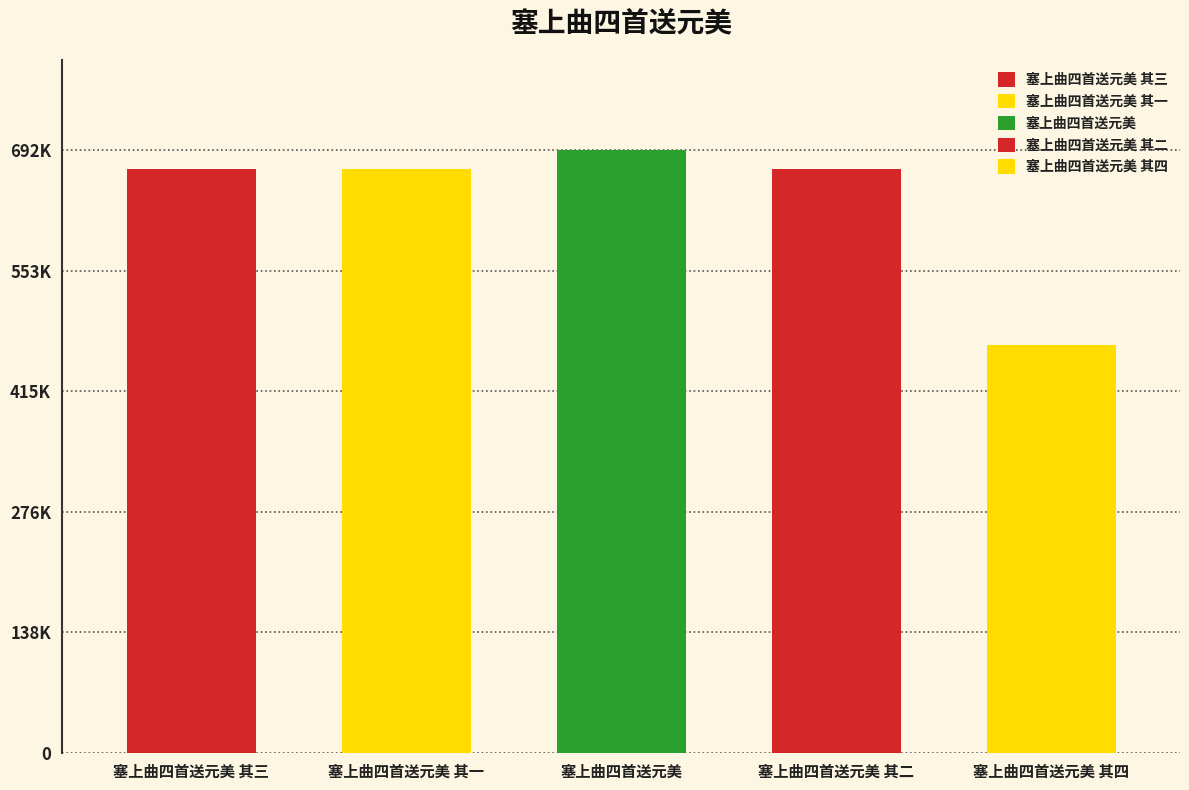

Reading left to right, transcribe all the data shown in this chart.

塞上曲四首送元美 其三=670798	塞上曲四首送元美 其一=670796	塞上曲四首送元美=692032	塞上曲四首送元美 其二=670797	塞上曲四首送元美 其四=468725